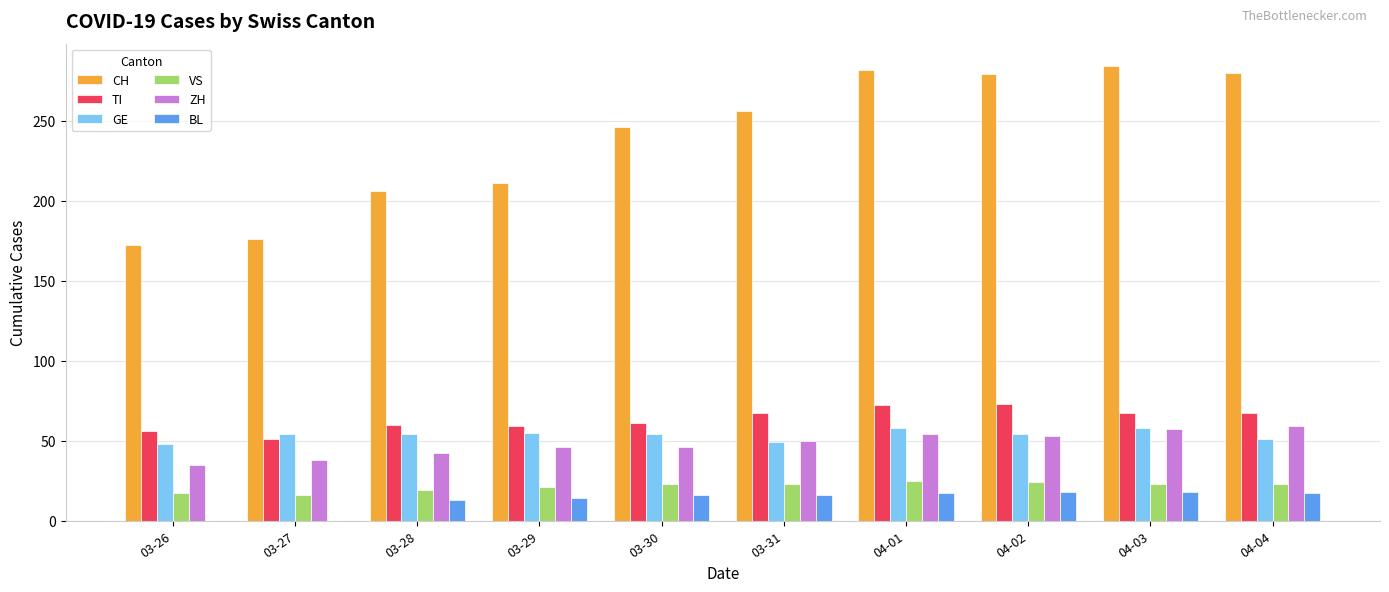

Which series changed the most between 03-26 and 04-03?

CH